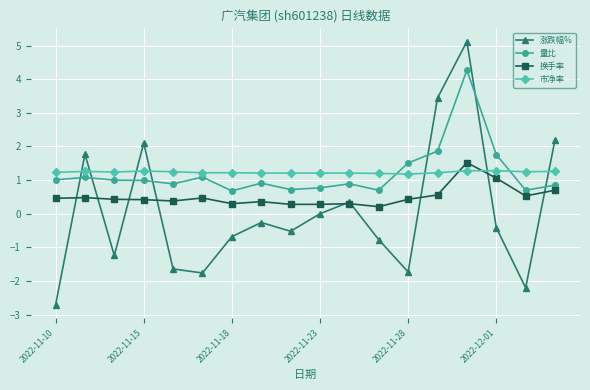

How many lines are shown in the chart?

4